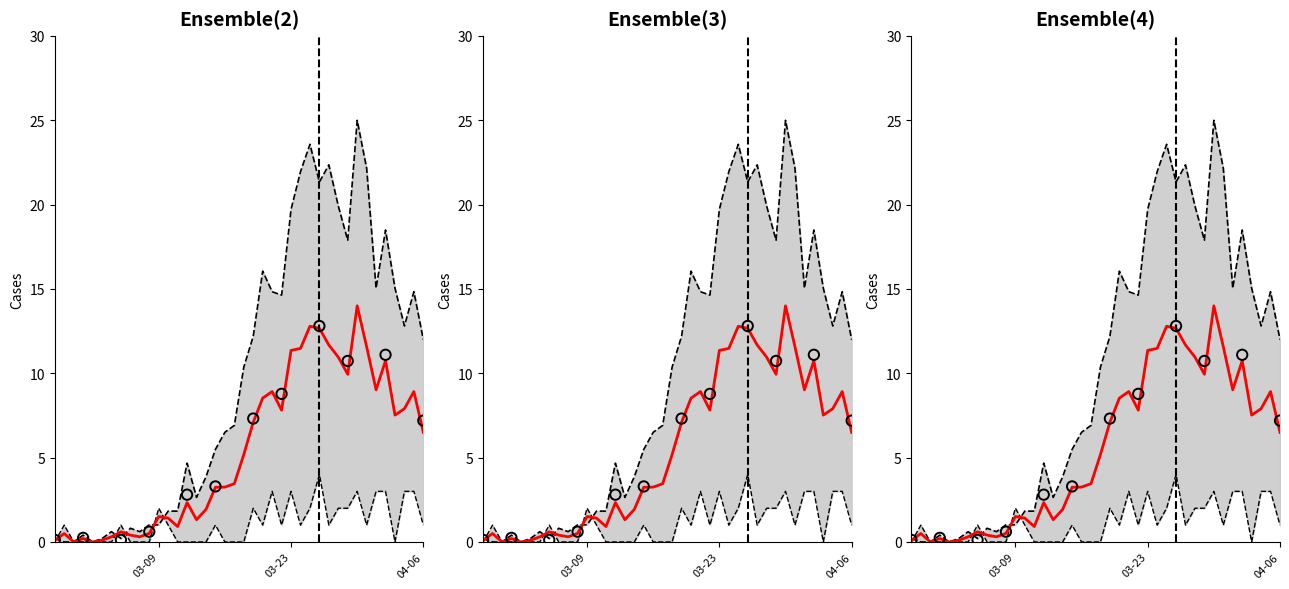

At which category is the sum across all series the highest?

2020-03-30